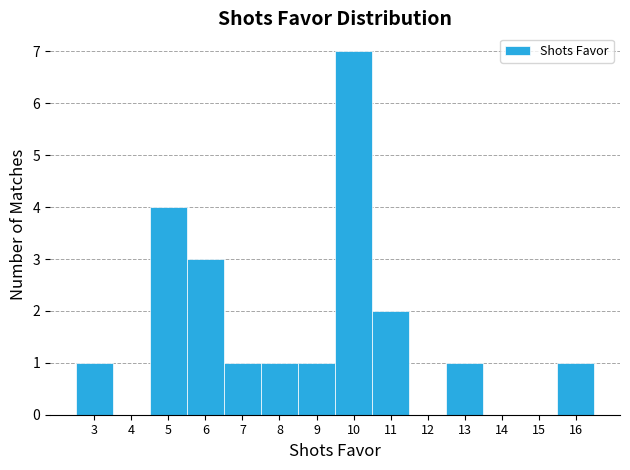

Over which range of the x-axis is the bar tallest?

9.5 to 10.5